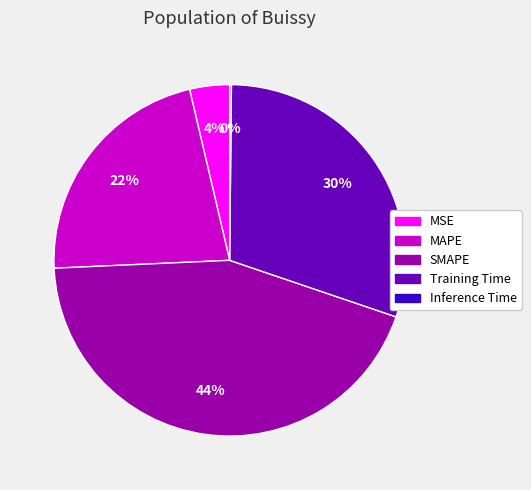

Combined, do MAPE and Training Time account for over 50%?

Yes